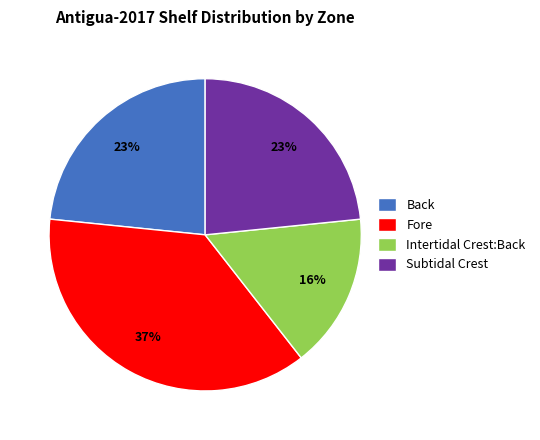

How many segments does this pie chart have?

4